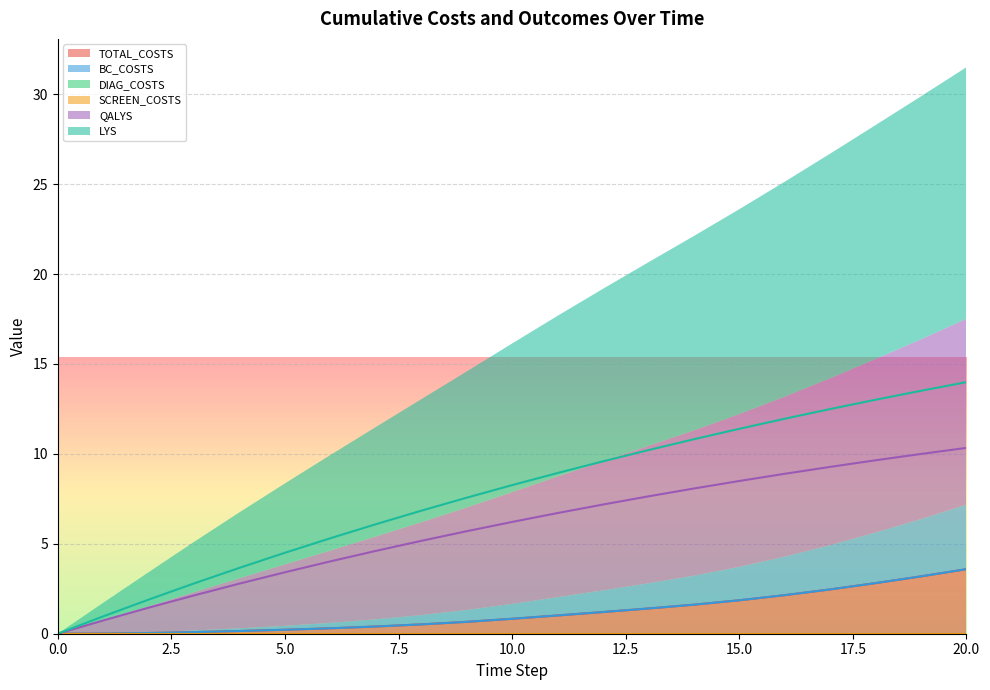

The value of LYS at 7 is 6.1. True or false?

True